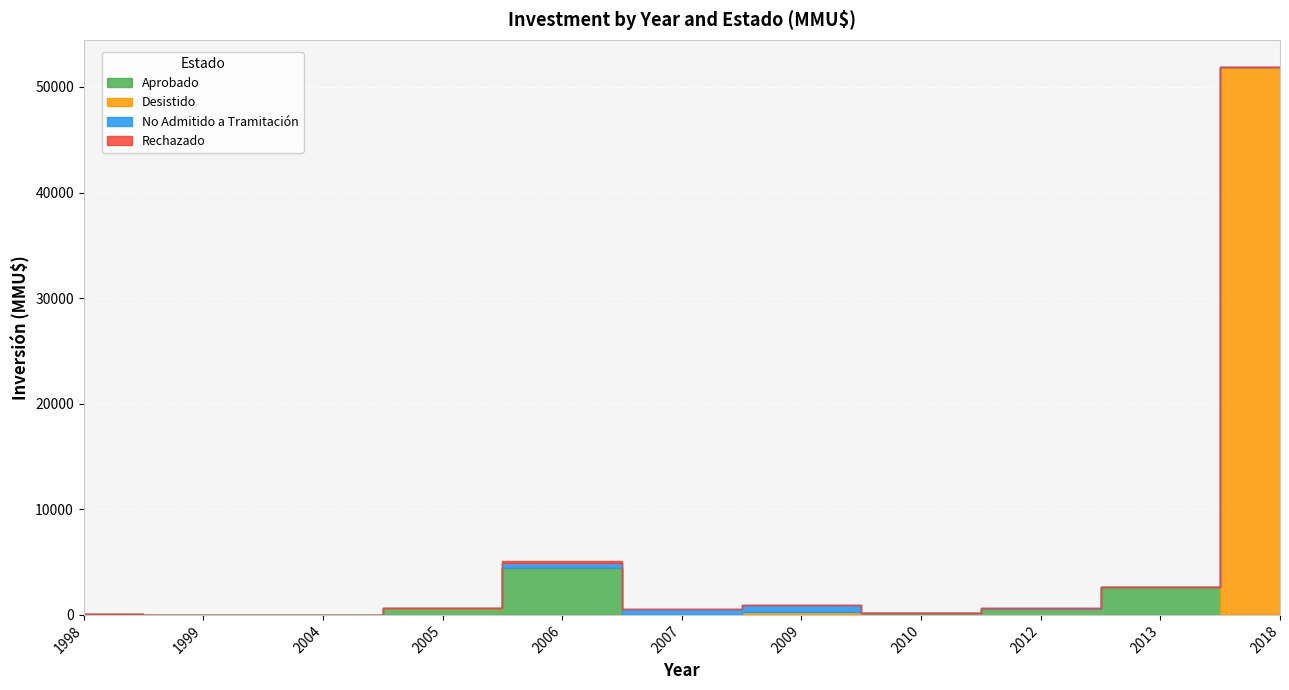

Where is Aprobado nearest to the value 2209?

2013